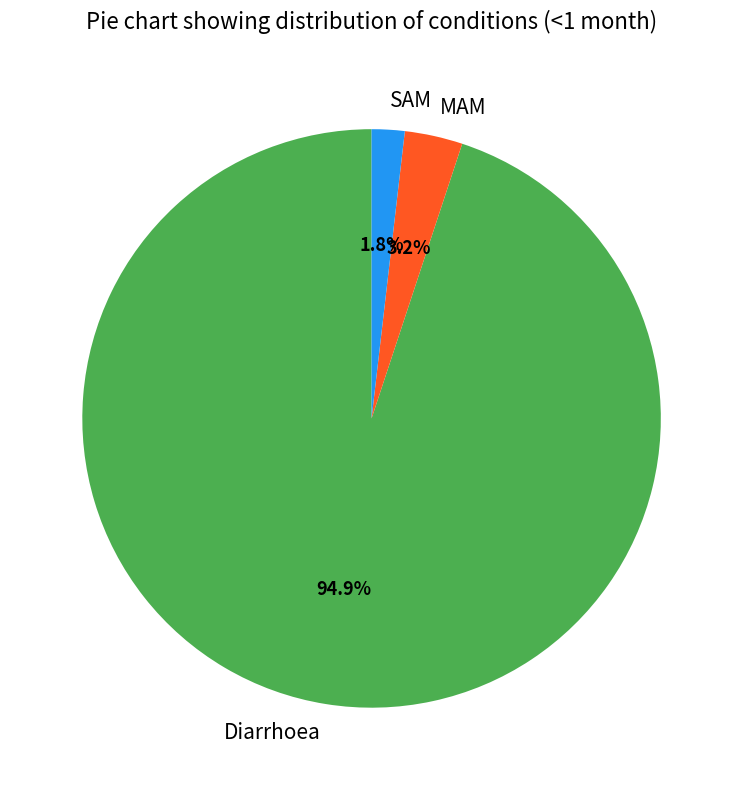

To the nearest percent, what is the average slice percentage?

33%